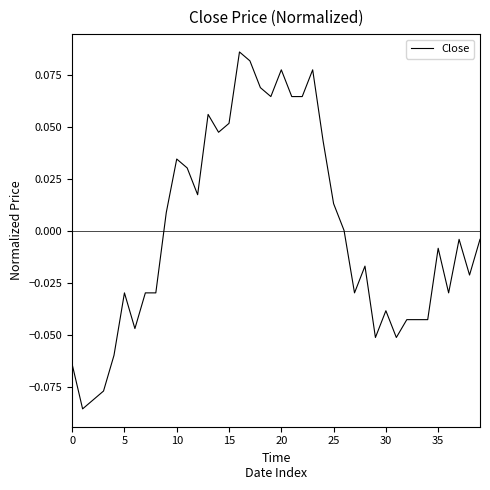

How many lines are shown in the chart?

1